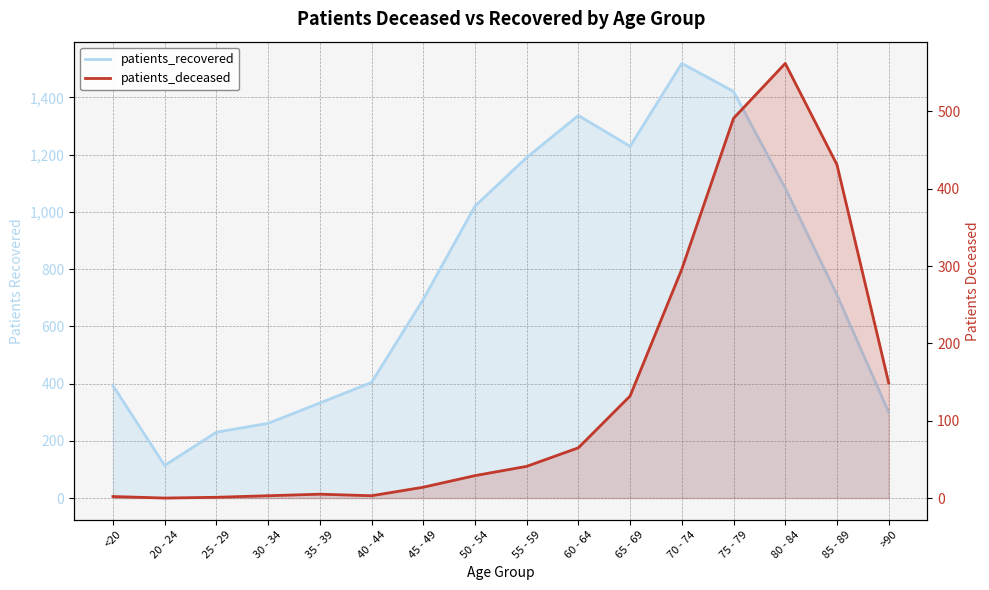

What is the label of the 12th point from the left?

70 - 74